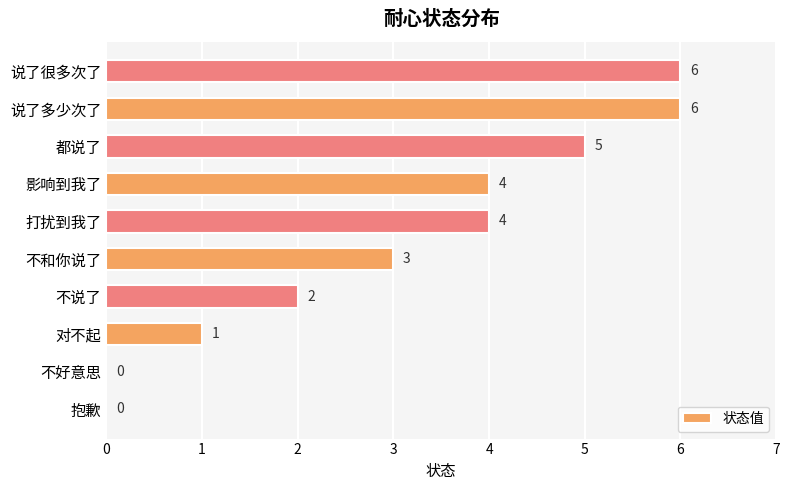

True or false: the data shows 6 at 说了多少次了.

True